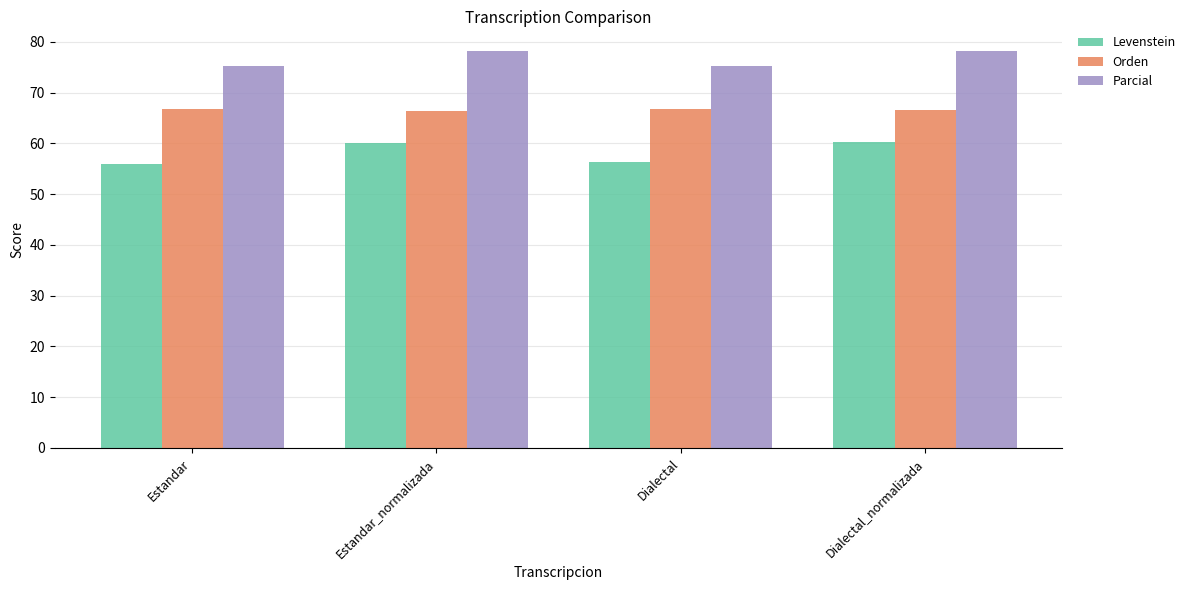

What is the difference between the highest and lowest values at Dialectal_normalizada?

17.9